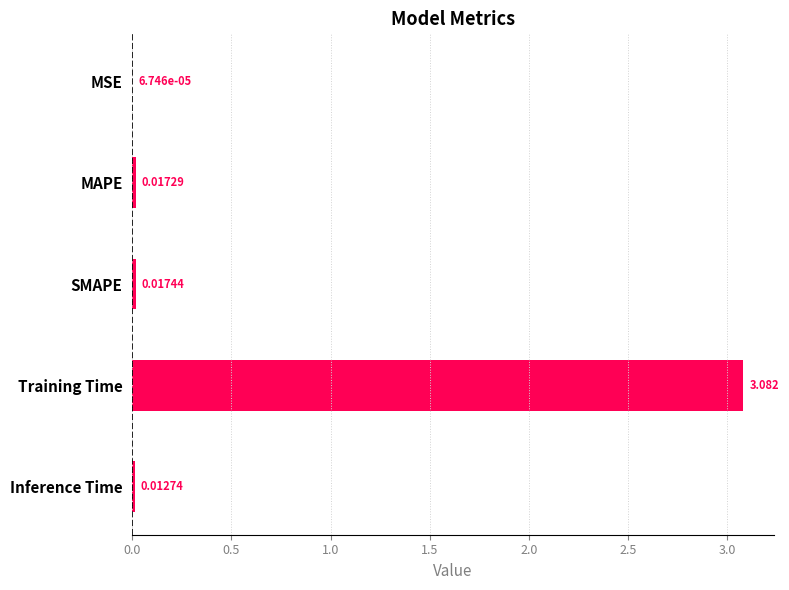

Are the bars horizontal?

Yes